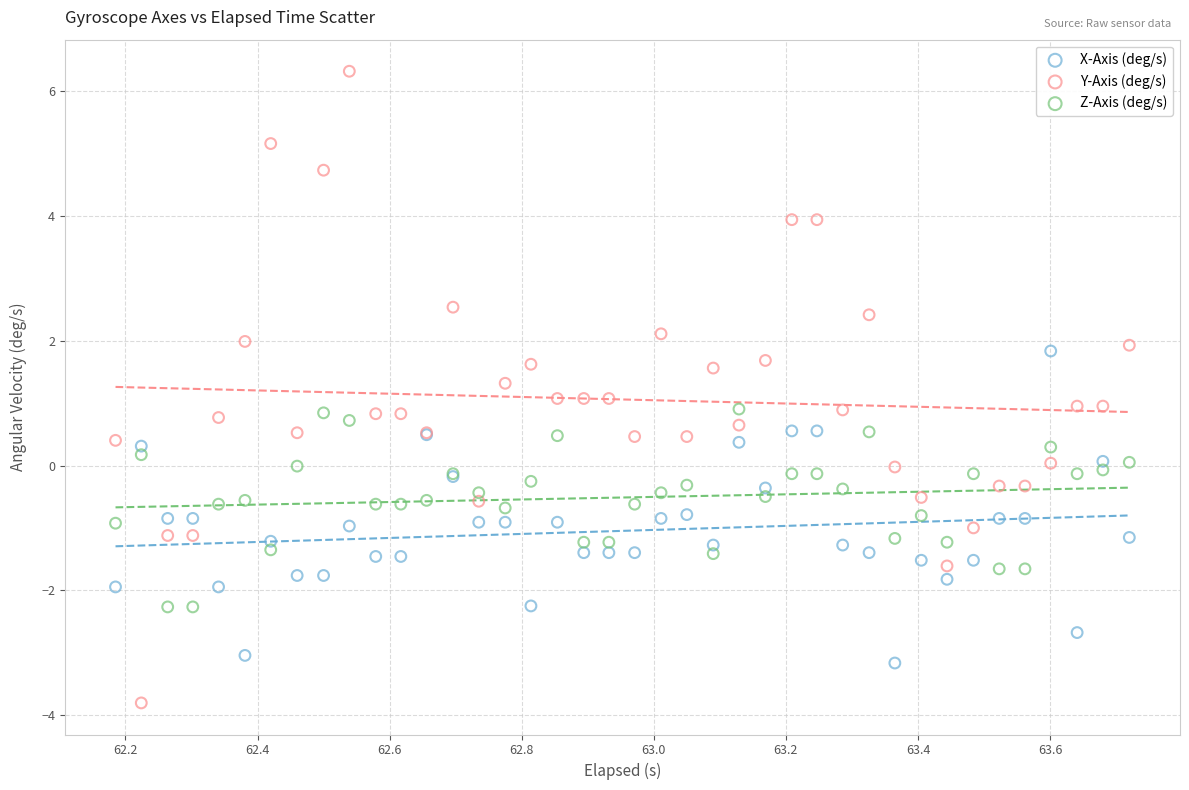

Which series has the largest Y range (max minus min)?

Y-Axis (deg/s)